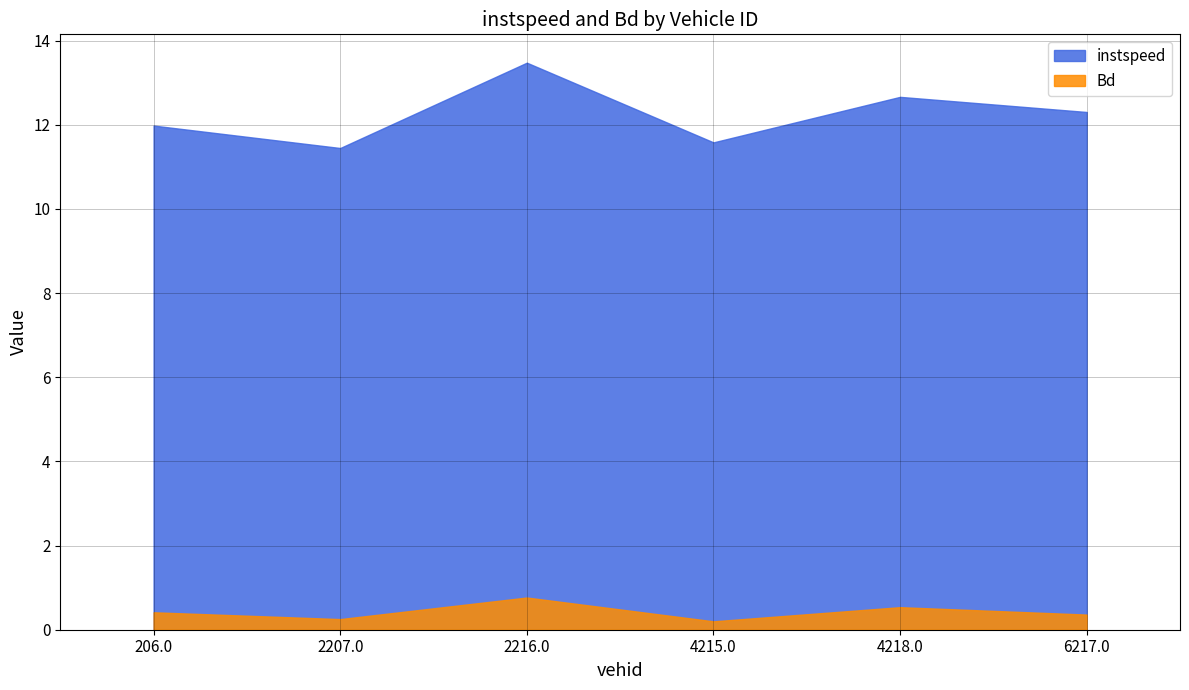

At which category does instspeed reach its first local valley?

2207.0